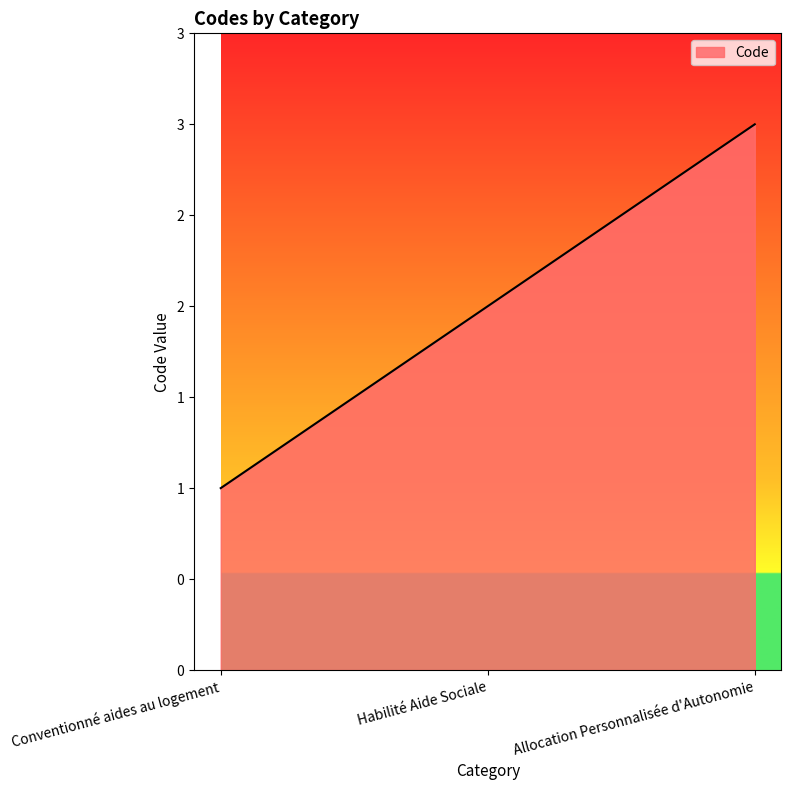

What is the greatest value displayed?

3